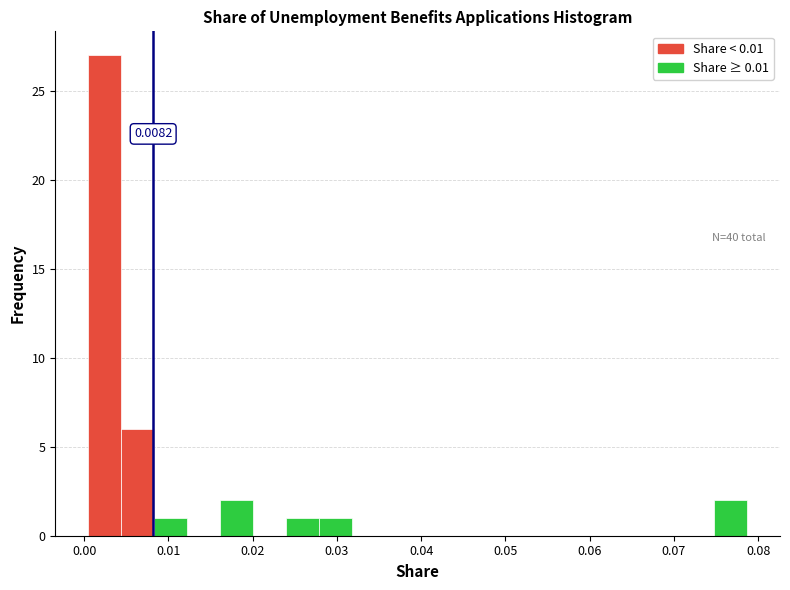

Read against the x-axis, roughly where is the centre of the tallest bar?

0.002